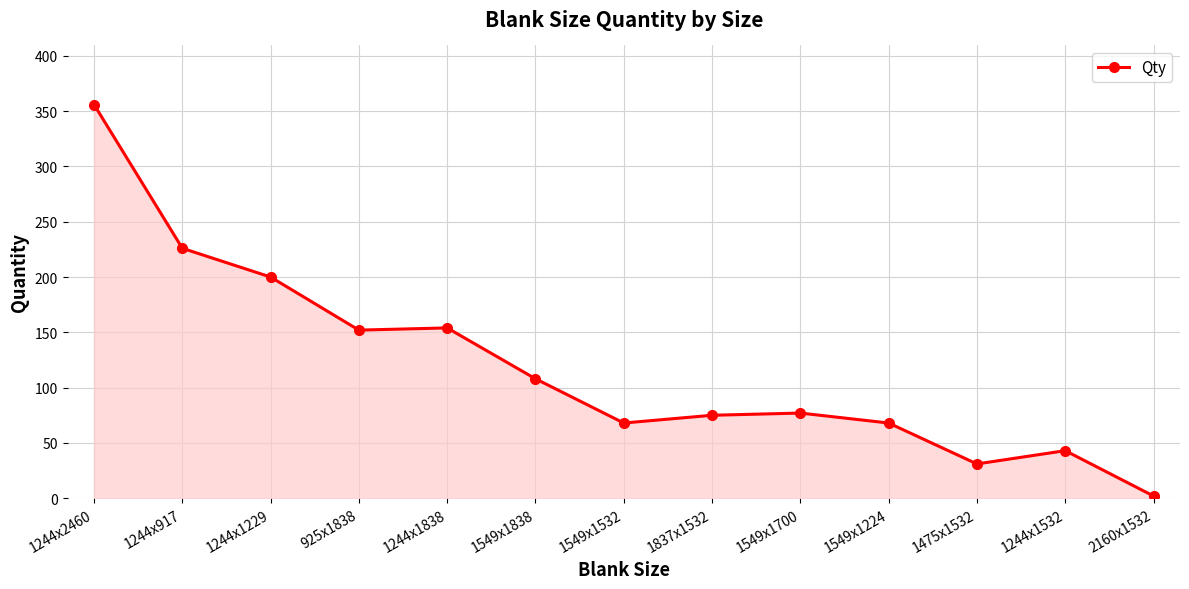

True or false: the data shows 356 at 1244x2460.

True